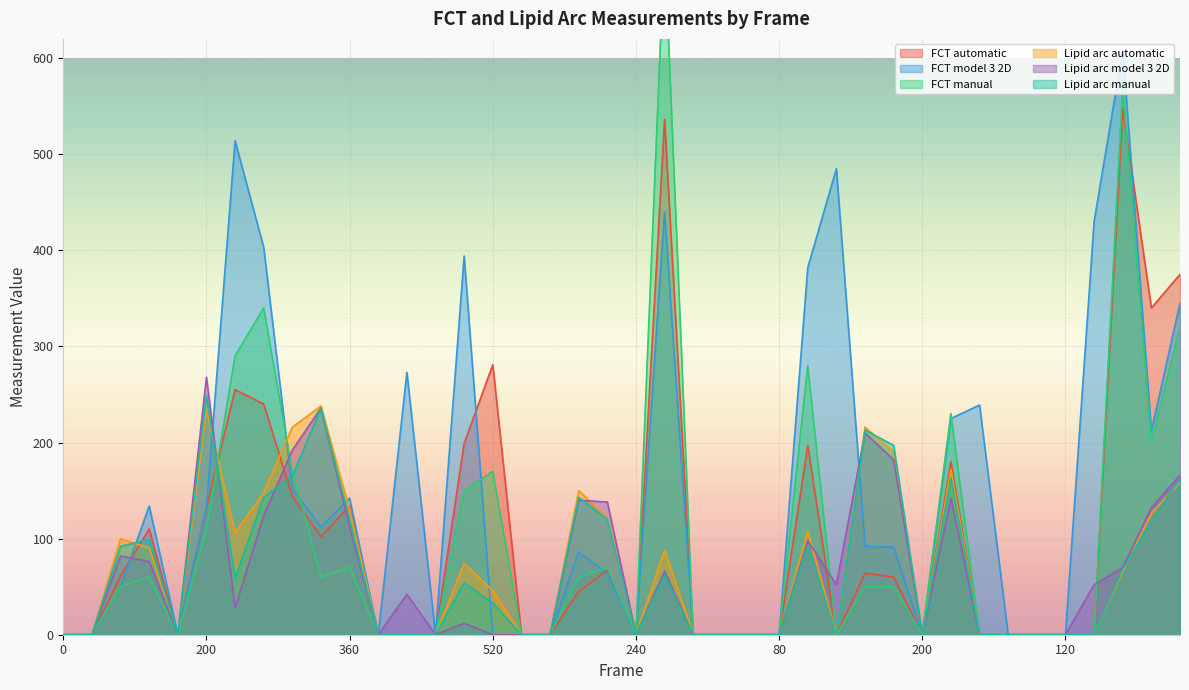

What are all the series names shown in the legend?

FCT automatic, FCT model 3 2D, FCT manual, Lipid arc automatic, Lipid arc model 3 2D, Lipid arc manual